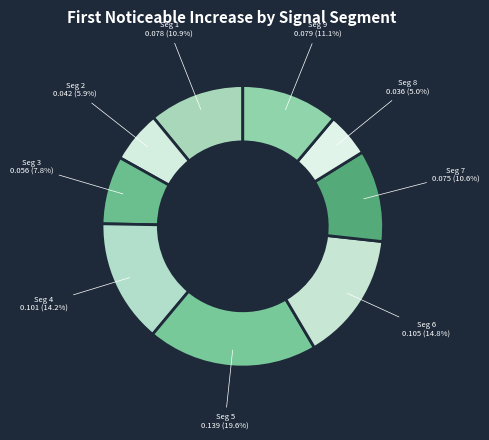

Which has a higher value, Seg 5 or Seg 6?

Seg 5